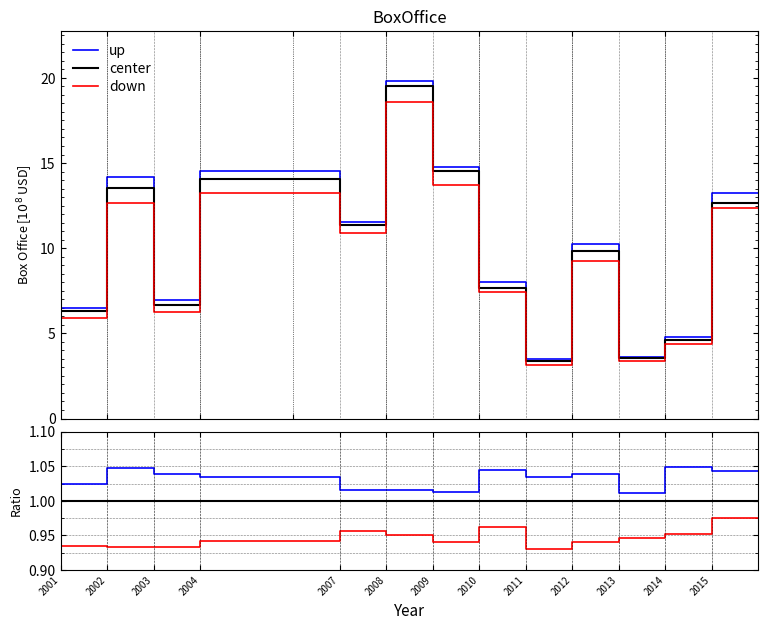

The value of center at 2010 is 1.4. True or false?

False